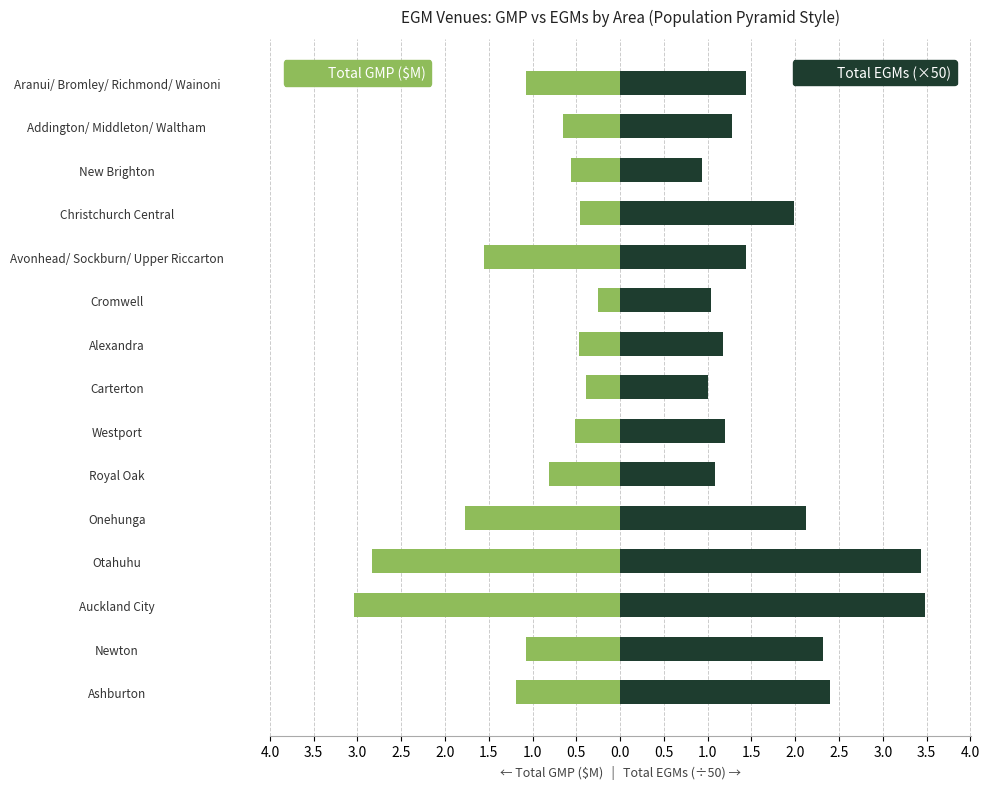

Are the bars horizontal?

Yes